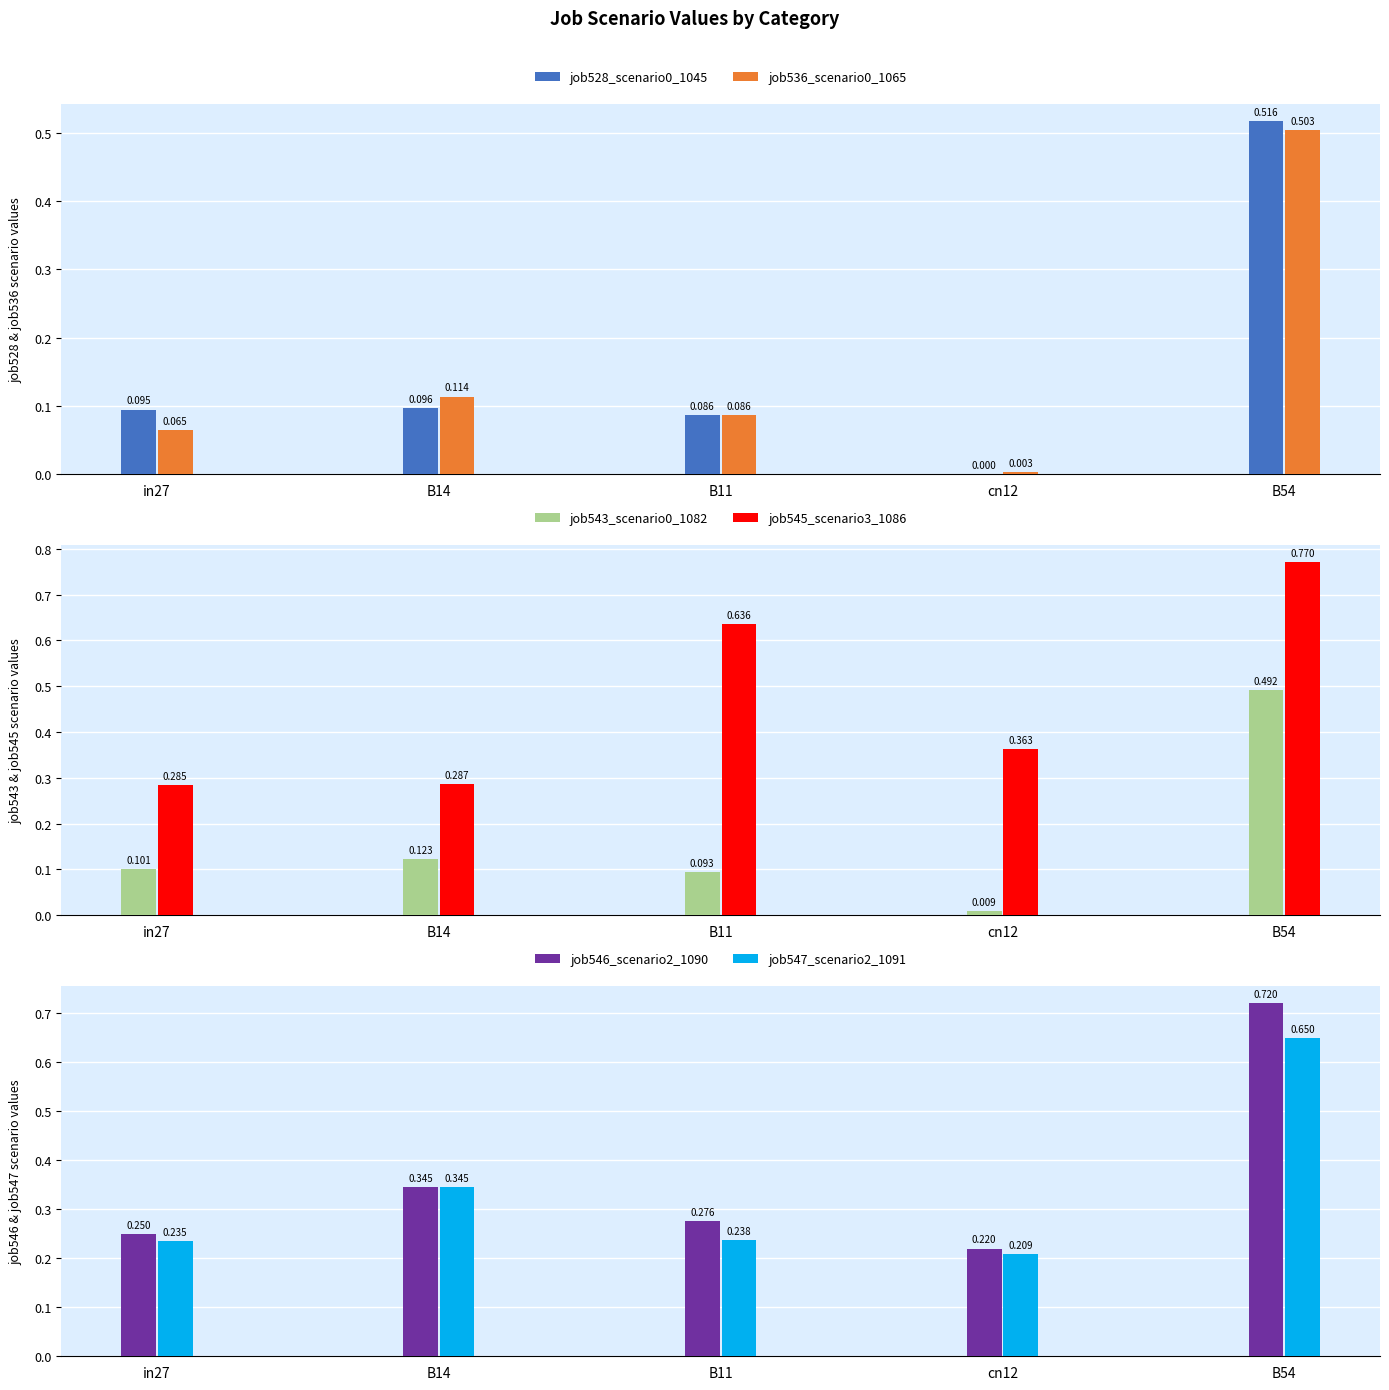

What is the label of the 1st bar from the right?

B54